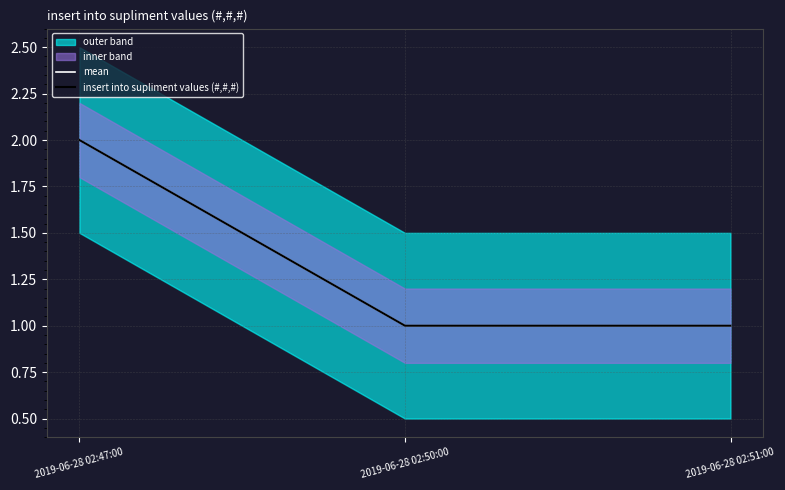

How many values in the mean series exceed 1?

1